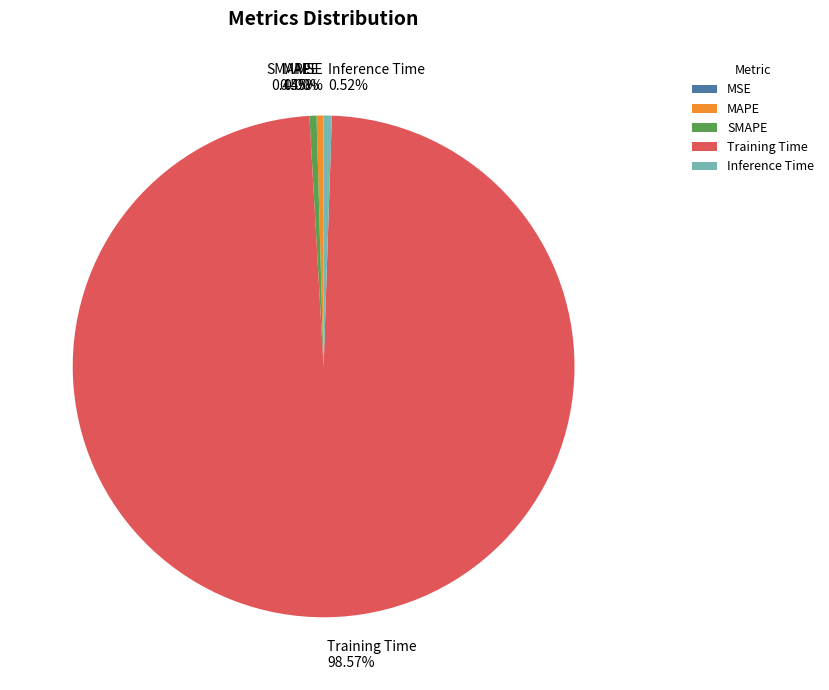

Is there any slice that represents more than half of the pie?

Yes